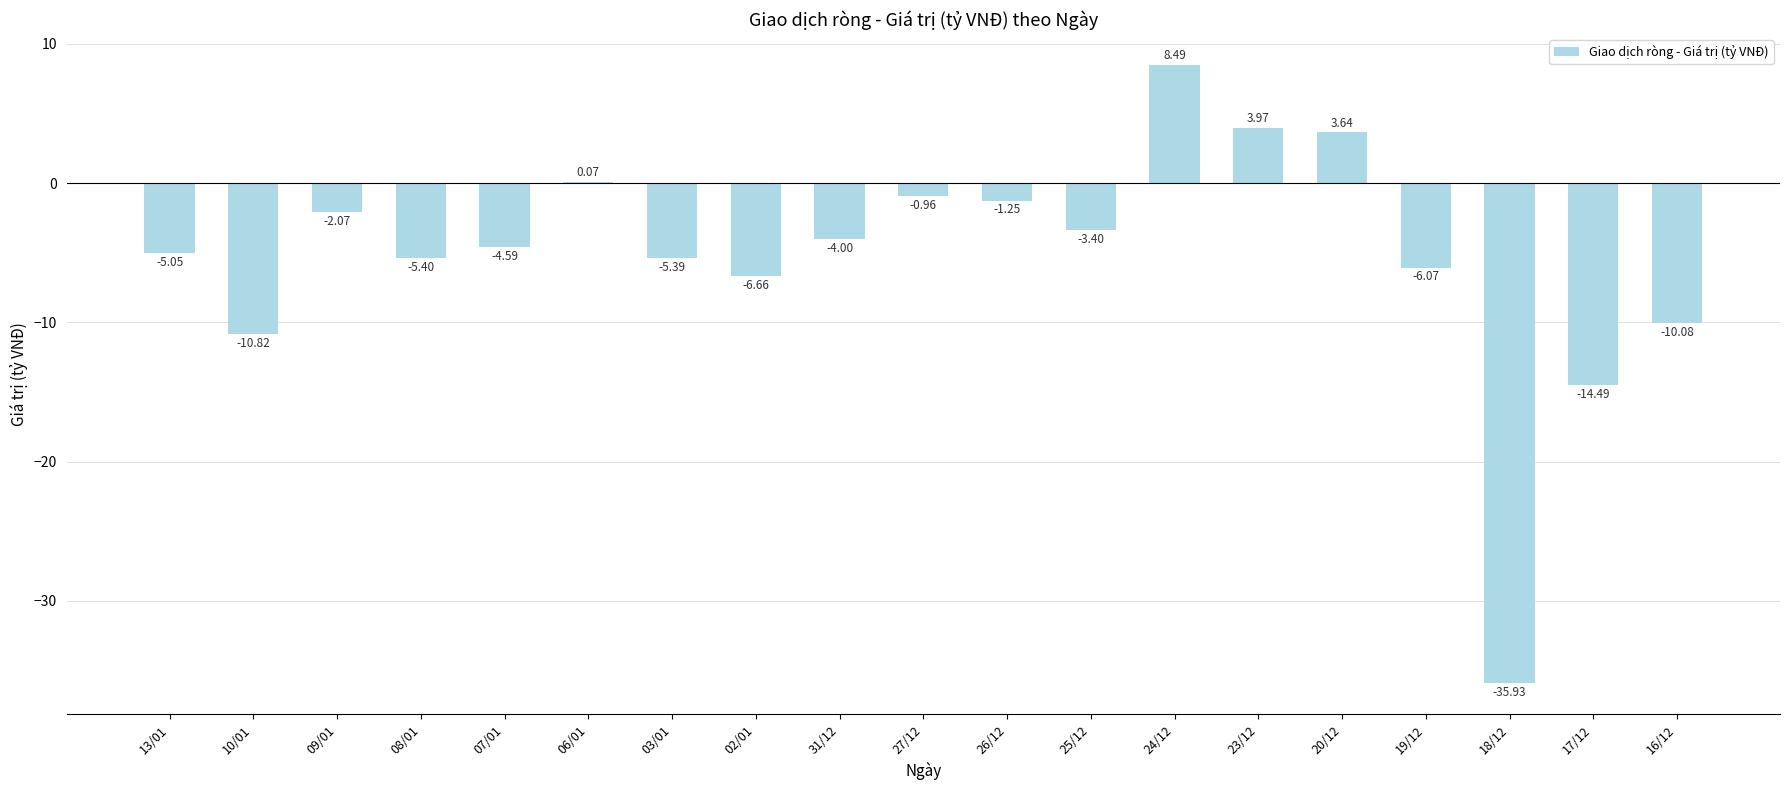

Between 26/12 and 03/01, which is larger?

26/12